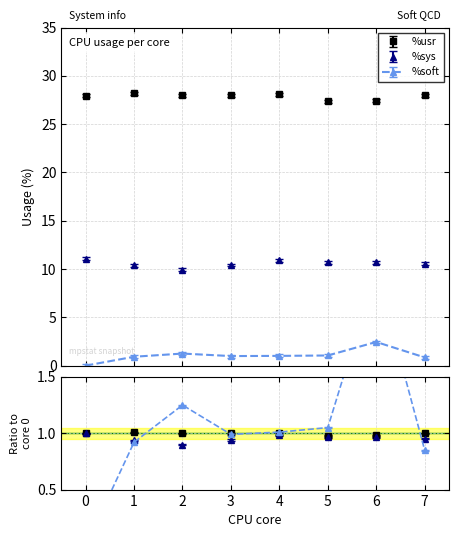

What is the total value across all series at 4?

40.0